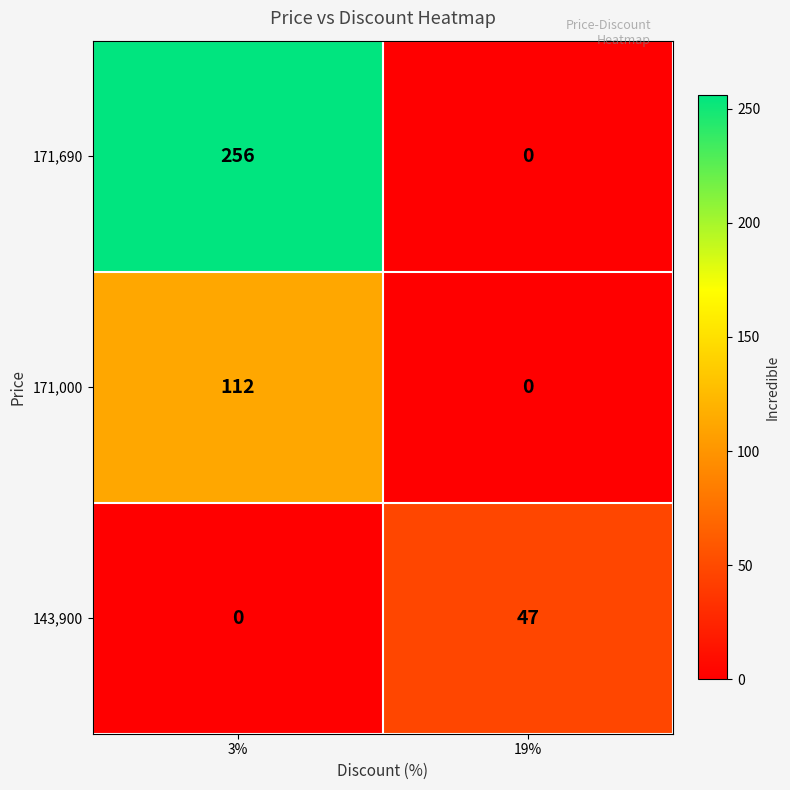

What is the sum of all 171,000 values?

112